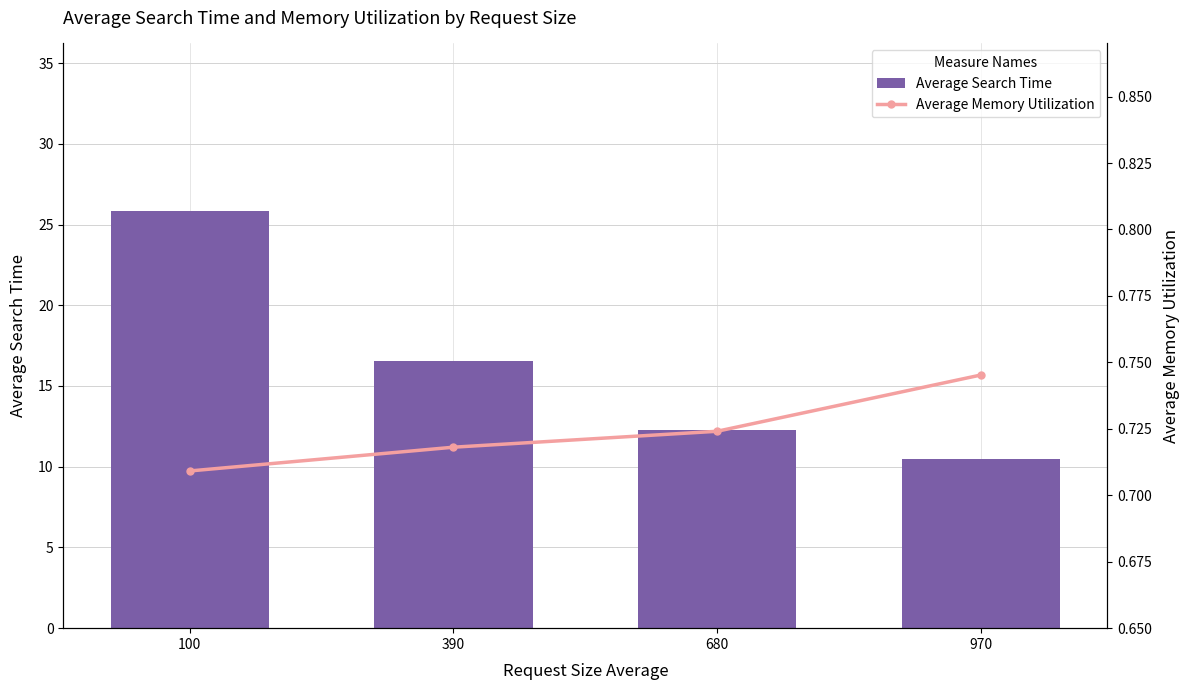

Reading left to right, extract all data points from this chart.

Average Search Time: 25.9	16.5	12.3	10.5
Average Memory Utilization: 0.7	0.7	0.7	0.7